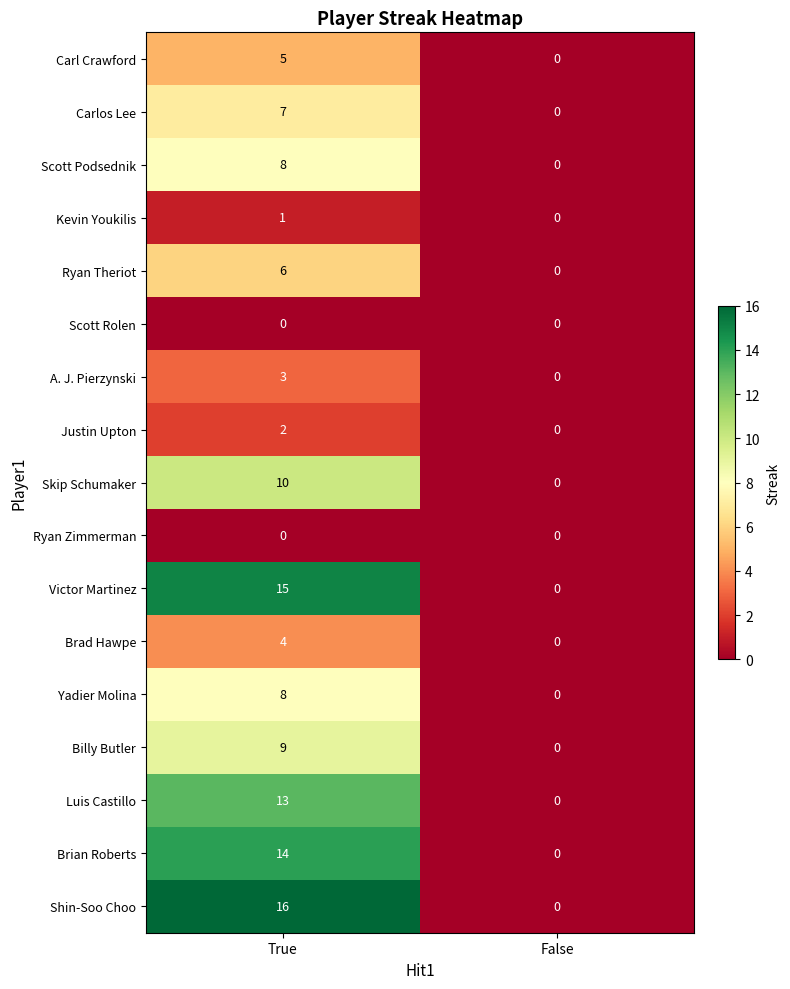

The Billy Butler series shows -3 at False. True or false?

False